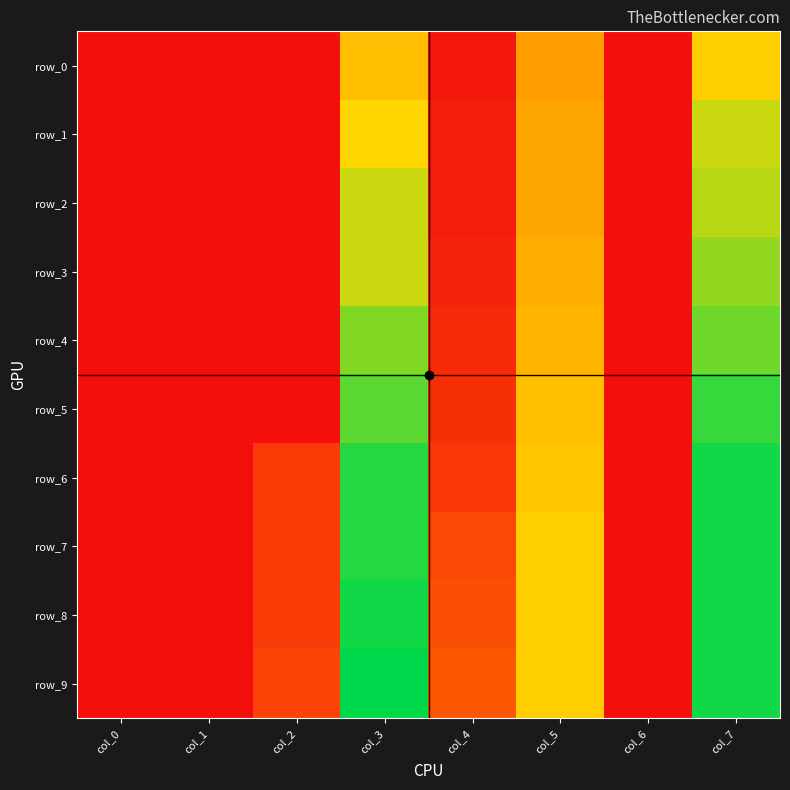

At how many categories does at least one series exceed 0?

8